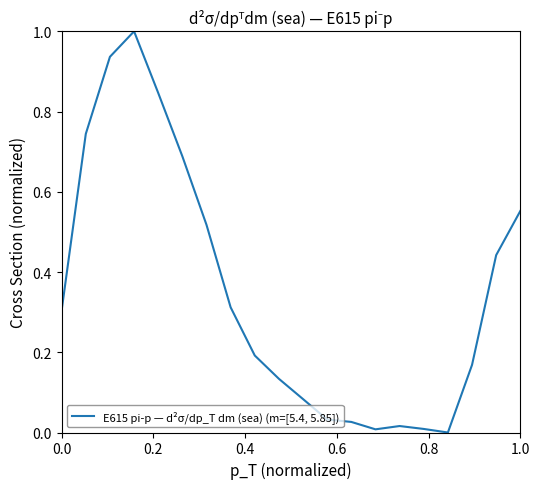

What is the difference between the maximum and minimum values?

1.0